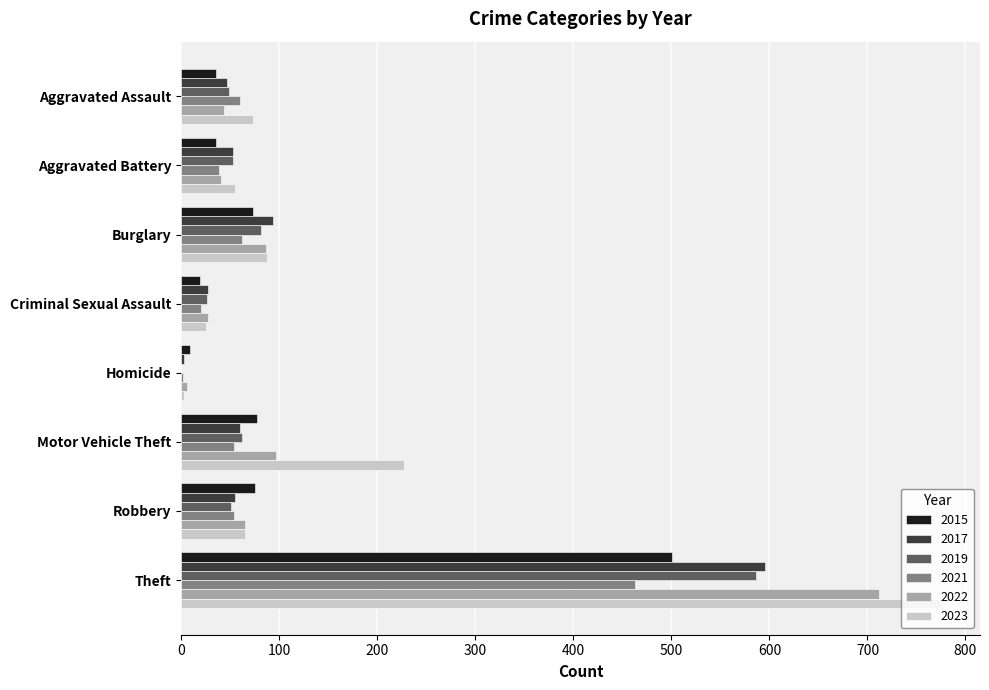

Between Aggravated Assault and Theft, which series saw the biggest shift?

2023